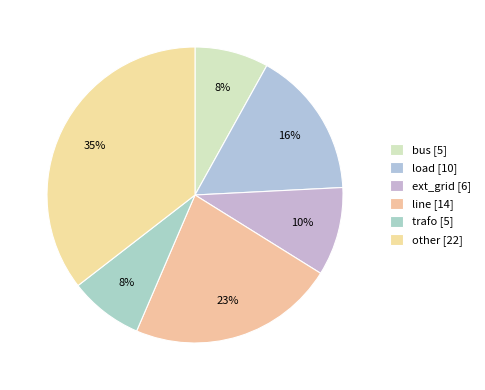

To the nearest percent, what portion does bus represent?

8%